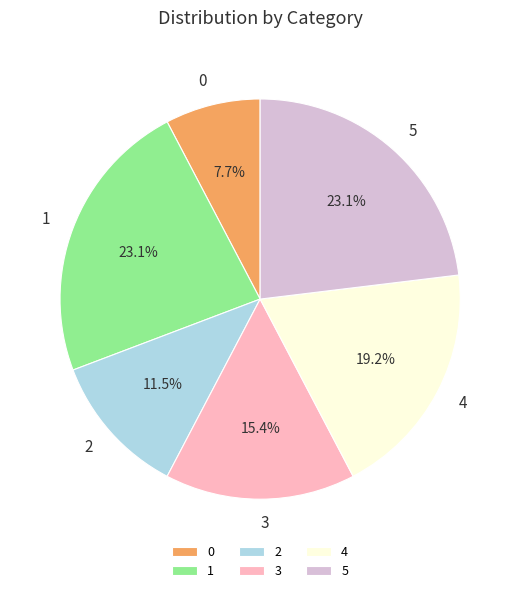

The 1 slice represents 23% of the pie. True or false?

True